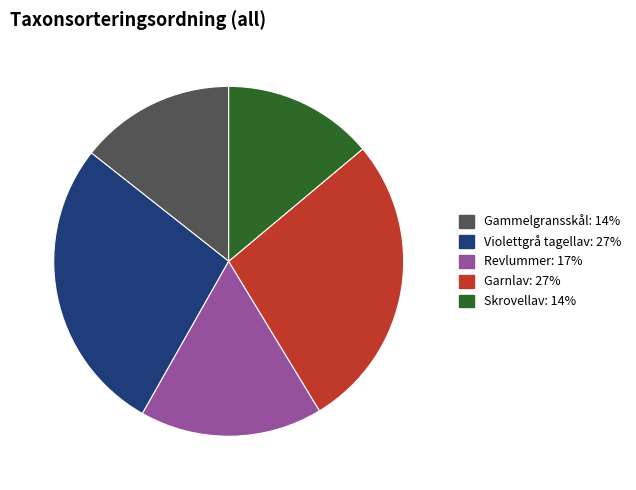

Which has a higher value, Revlummer: 17% or Garnlav: 27%?

Garnlav: 27%